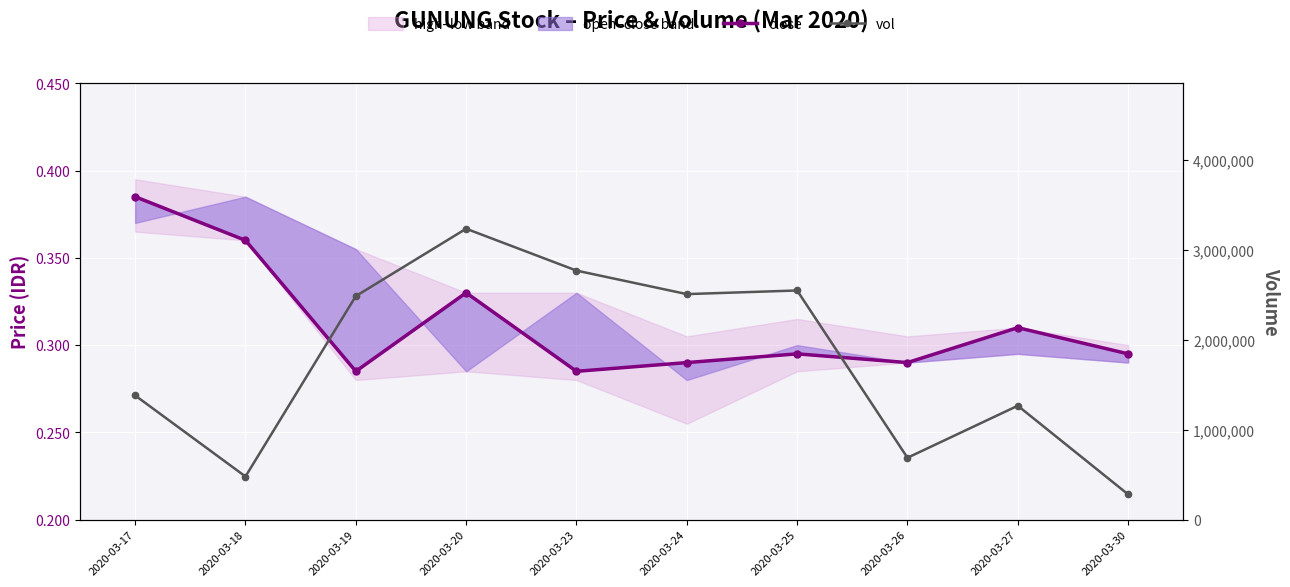

How many interior local valleys does the close series have?

3